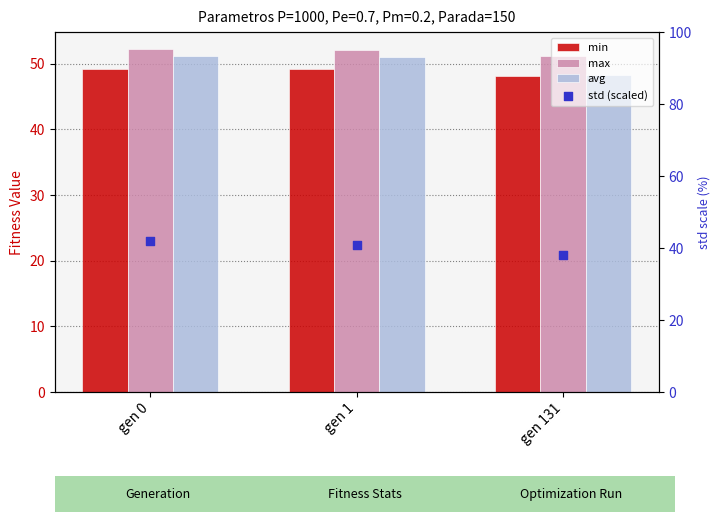

Which series reaches the maximum Y coordinate?

max